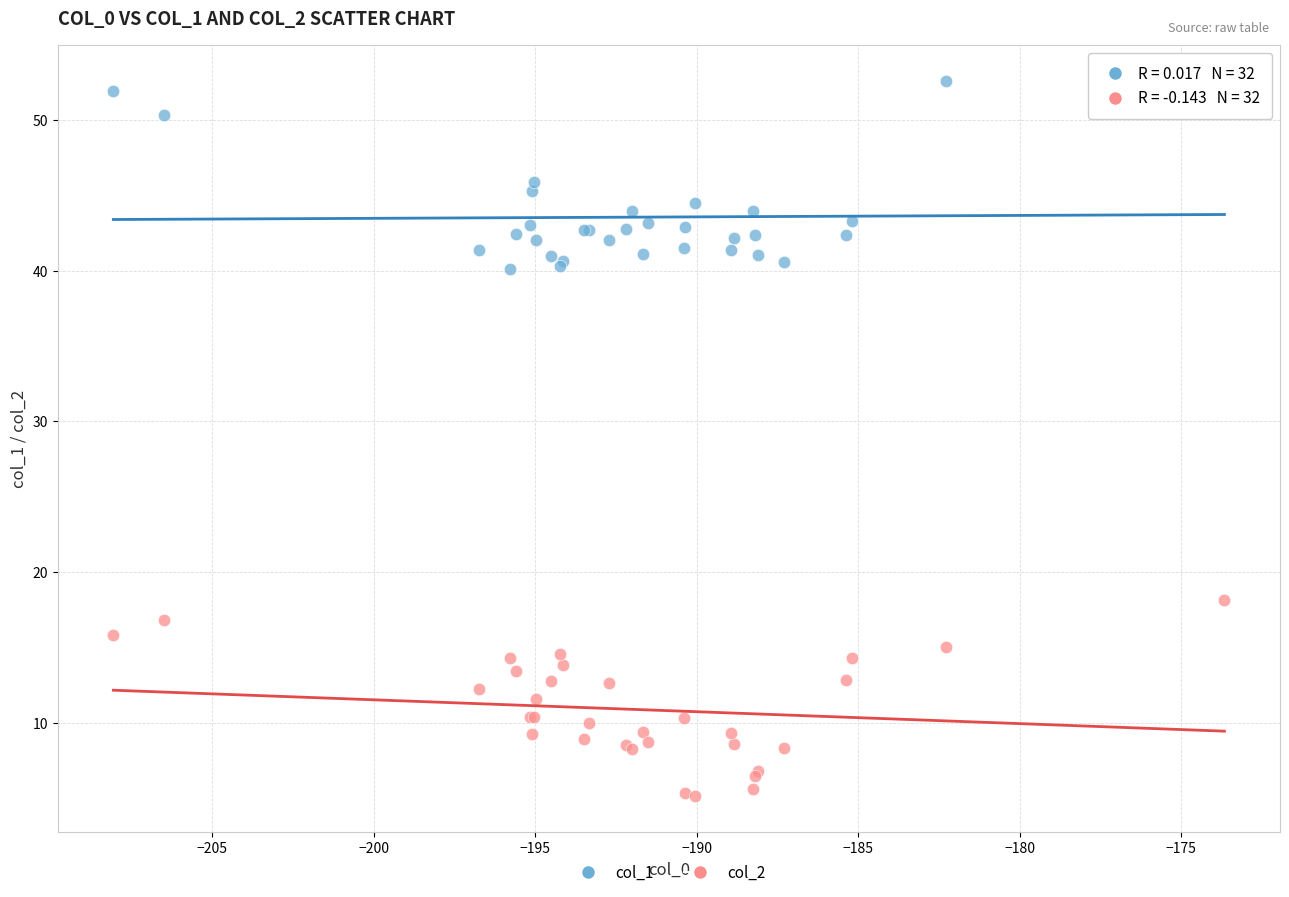

Across all series, what Y value is closest to 28?

18.1